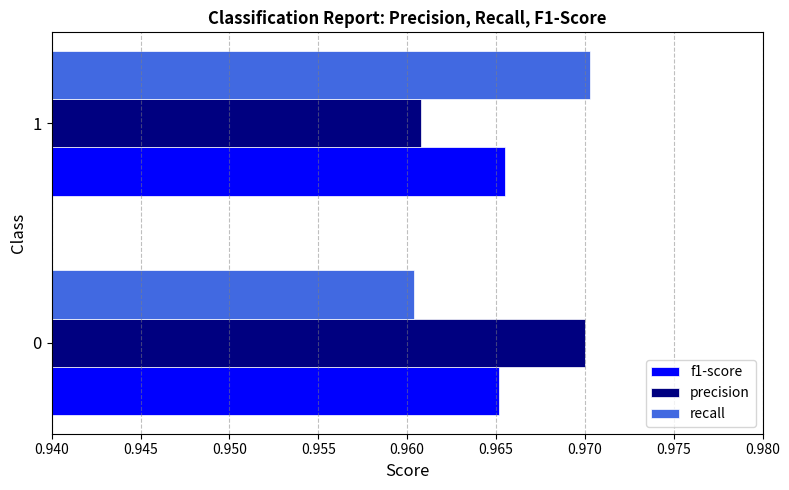

What is the sum of all precision values?

1.9